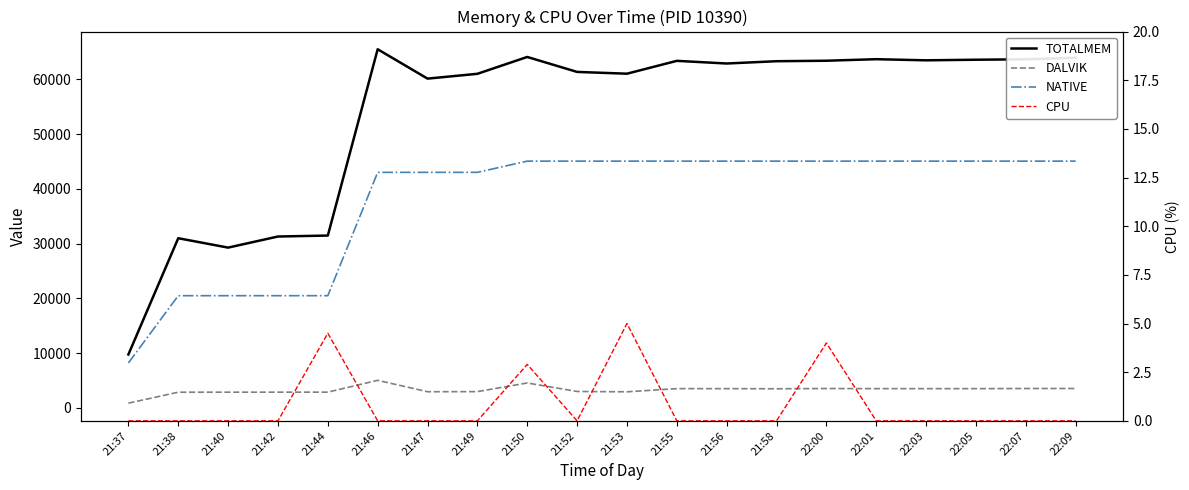

What is the difference between the second highest and minimum values in the TOTALMEM series?

54342.0